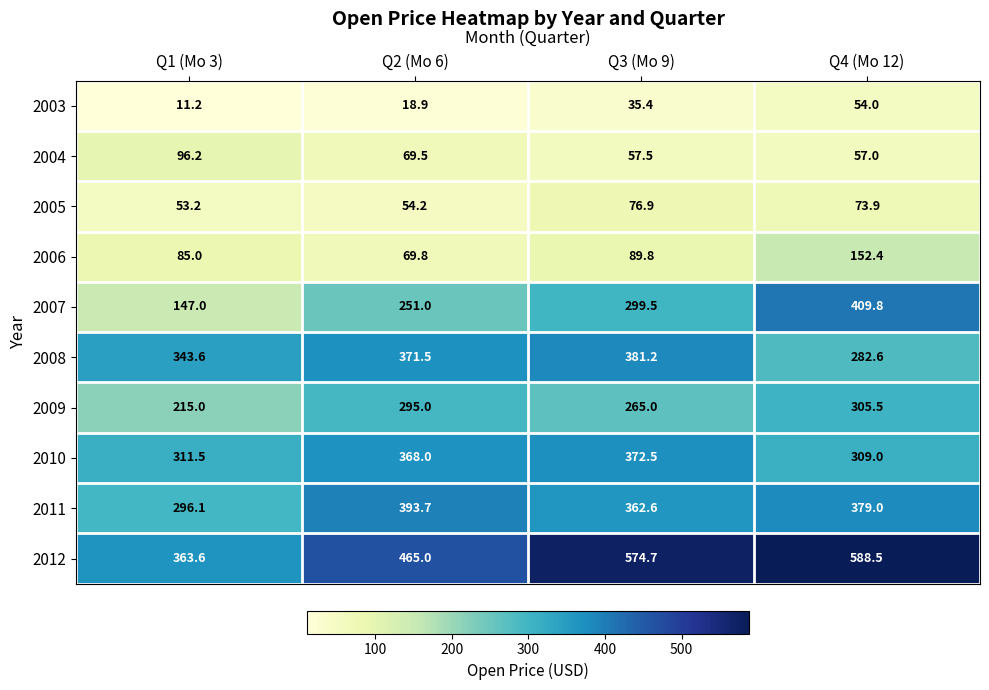

True or false: 2012 has a value of 465.0 at Q2 (Mo 6).

True